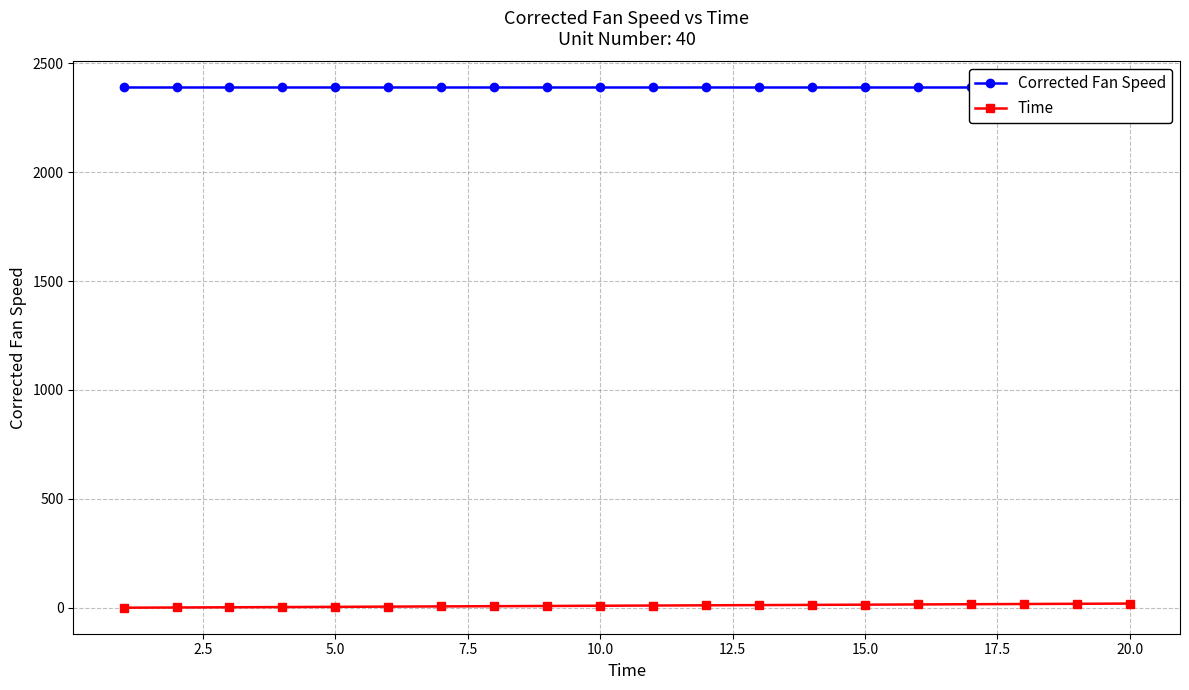

True or false: Time and Corrected Fan Speed cross at least once.

False